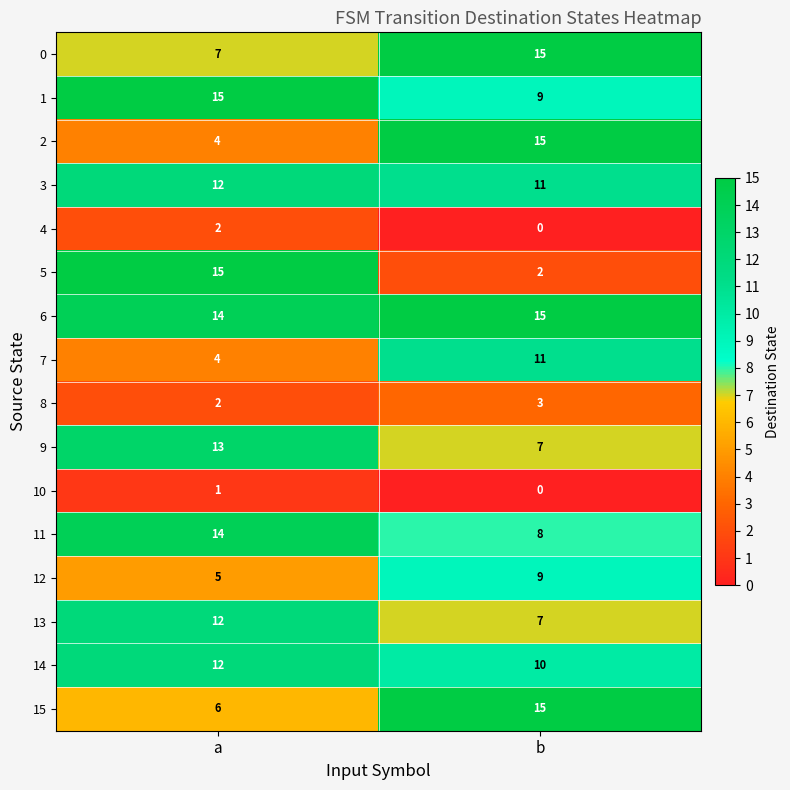

How many categories are shown in the chart?

2